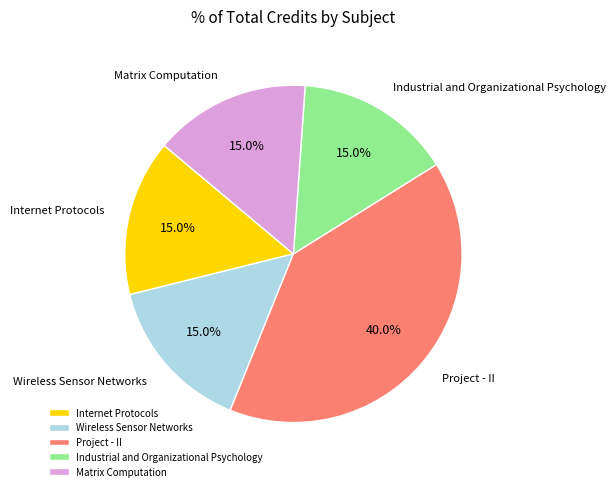

What is the ratio of the value at Matrix Computation to the value at Project - II?

0.4